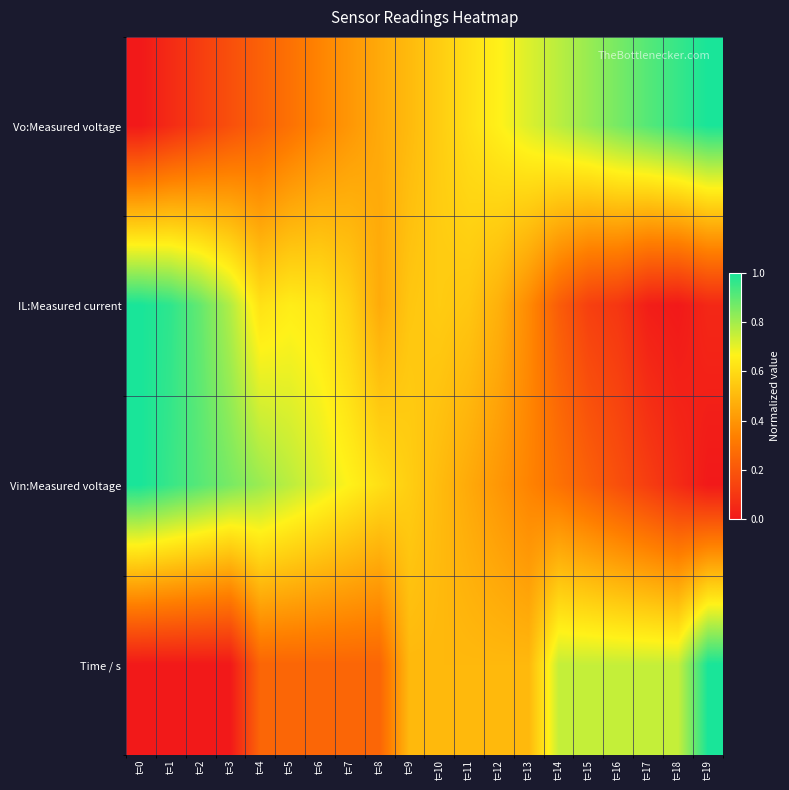

Rank the series at t=13 from highest to lowest value.

Vo:Measured voltage, Time / s, IL:Measured current, Vin:Measured voltage